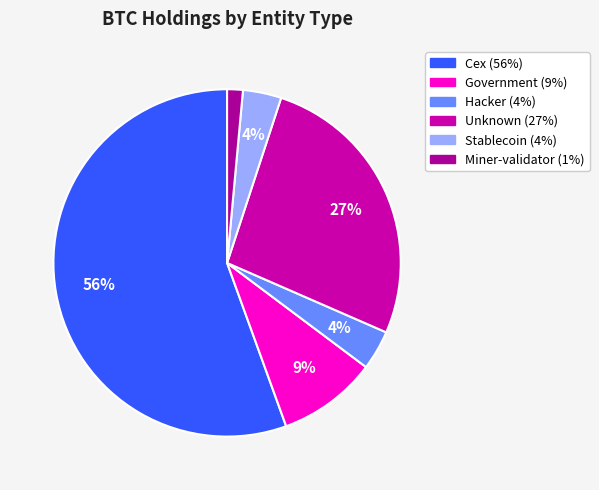

To the nearest percent, what is the difference between the largest and smallest slice percentages?

54%